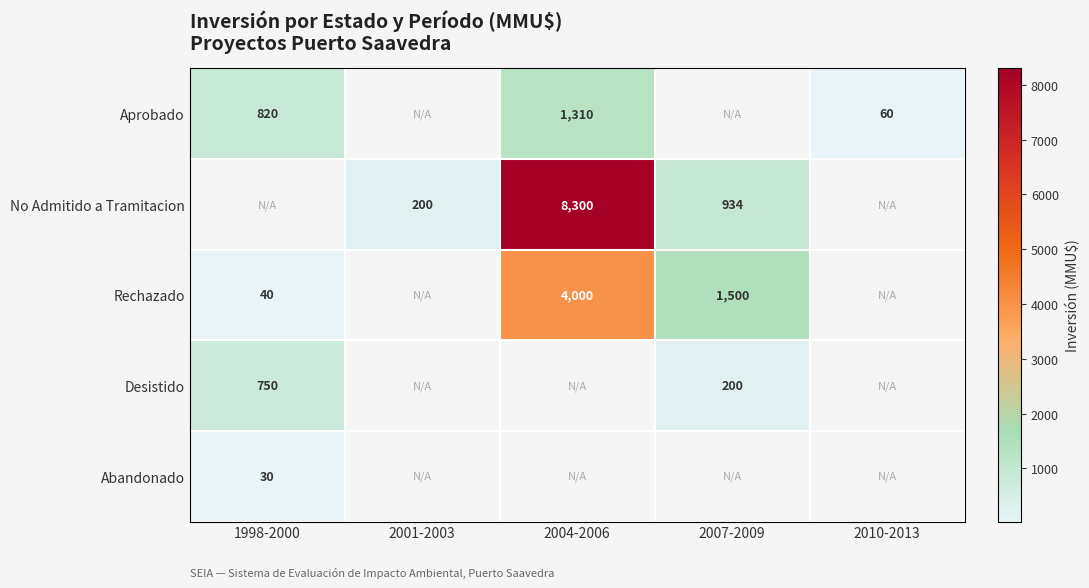

What is the sum of the No Admitido a Tramitacion values at 2004-2006 and 2001-2003?

8500